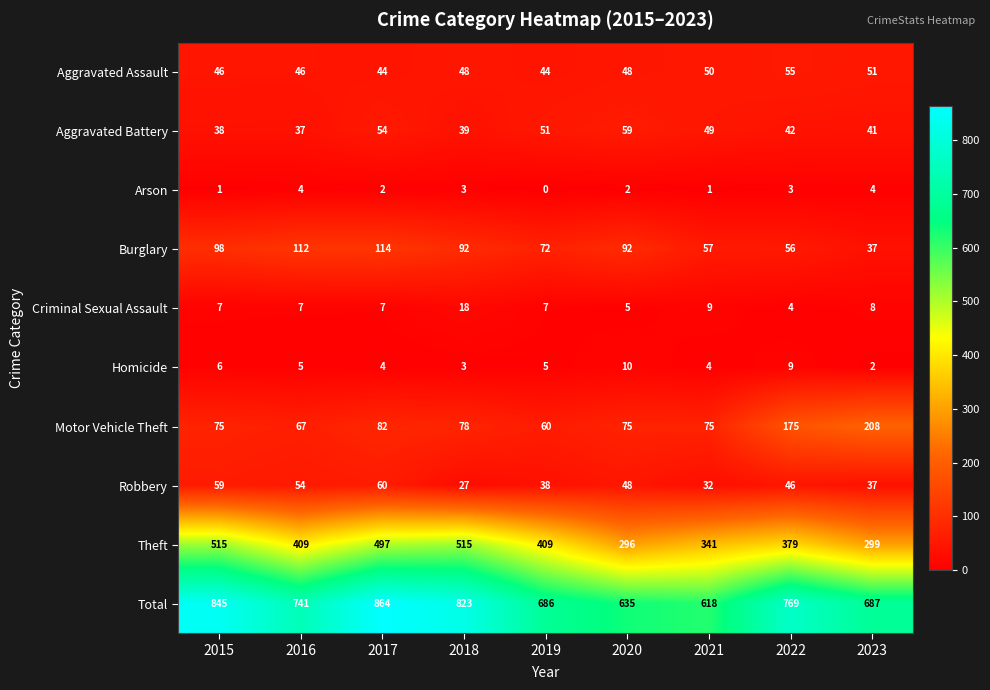

The Total series shows 277 at 2015. True or false?

False